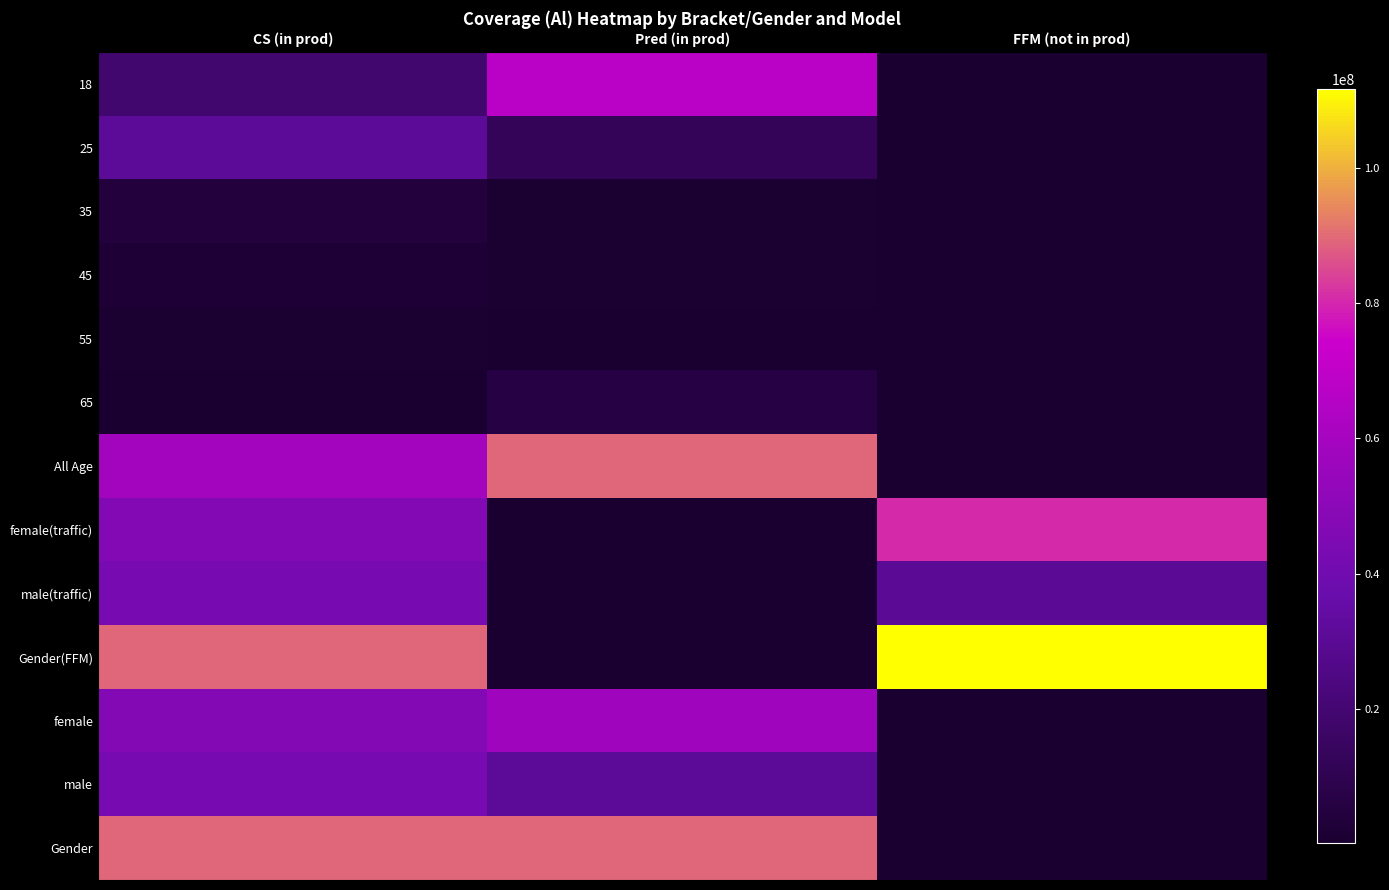

What is the total value across all series at FFM (not in prod)?

224832248